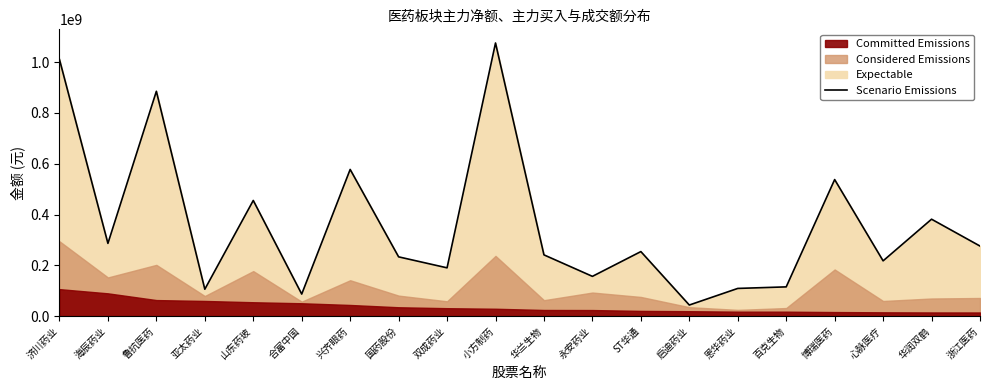

What is the difference between the maximum and minimum values?

1032006057